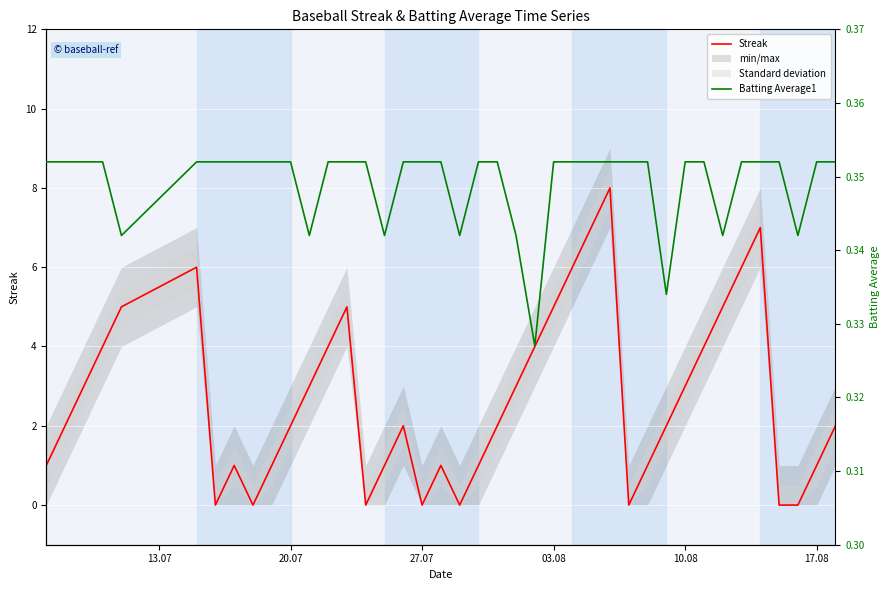

What is the maximum value for Streak?

8